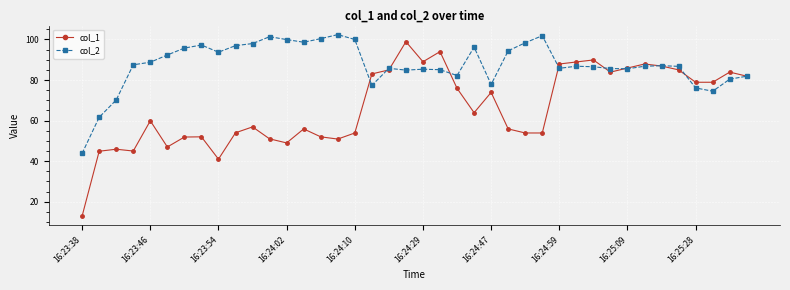

Which series has the largest range (max minus min)?

col_1